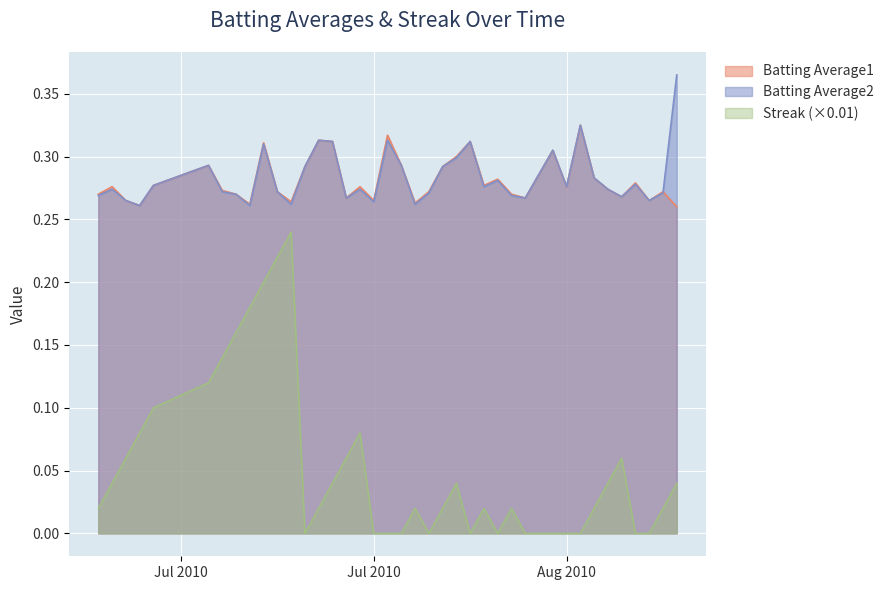

True or false: Streak has a value of 0.0 at 2010-08-08.

True